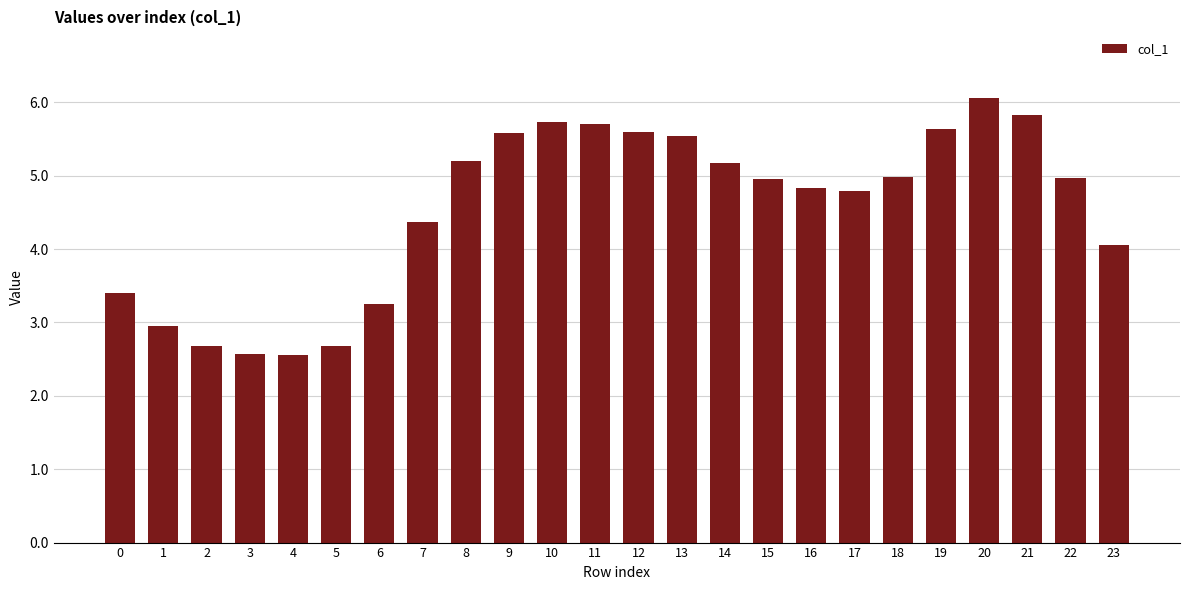

What is the greatest value displayed?

6.1